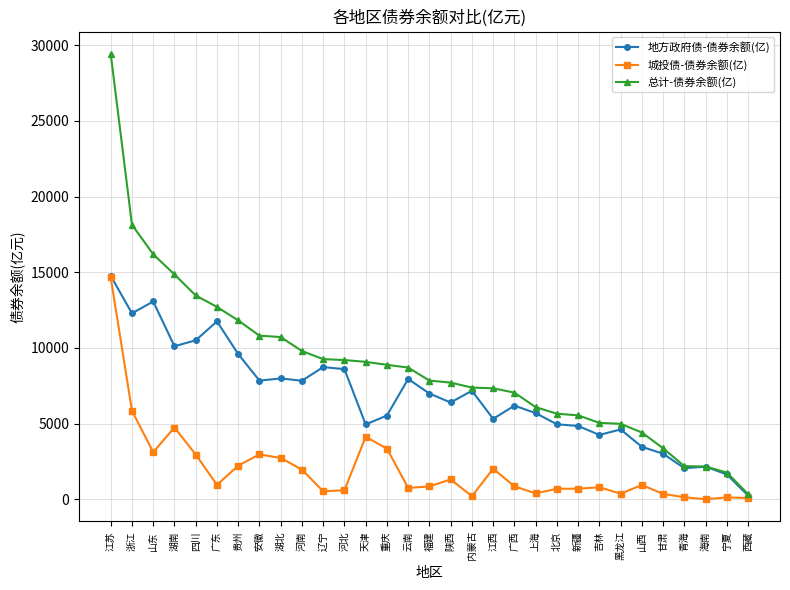

What is the label of the 15th point from the right?

陕西